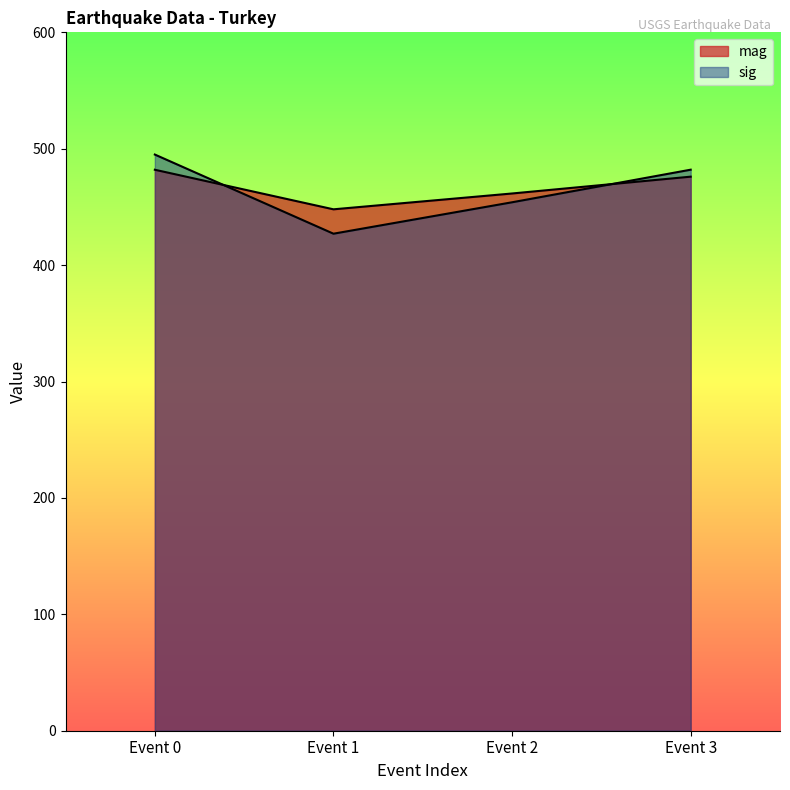

True or false: sig has more than 1 interior local peaks.

False